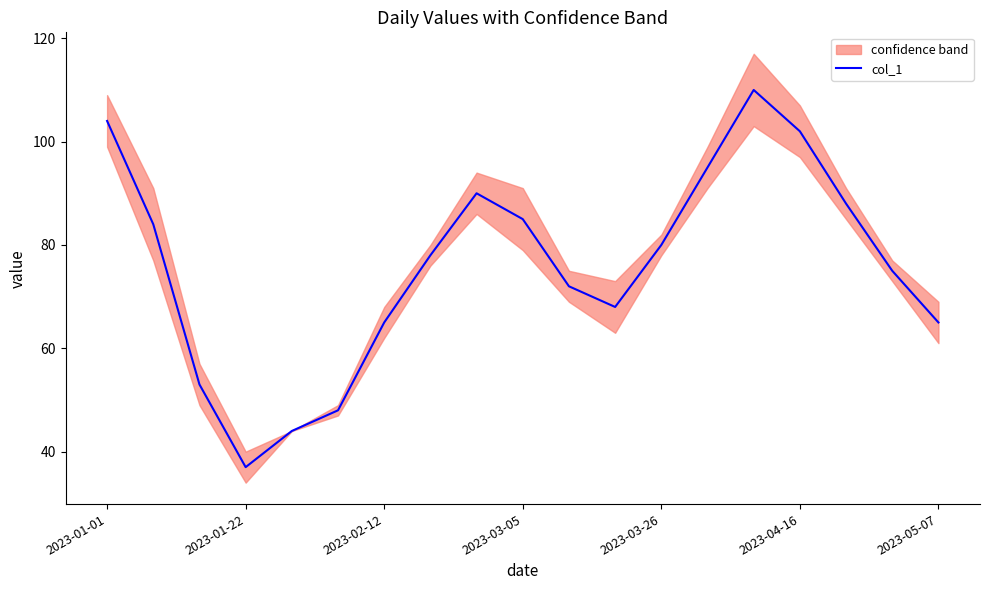

The value of col_1 at 2023-01-22 is 12. True or false?

False